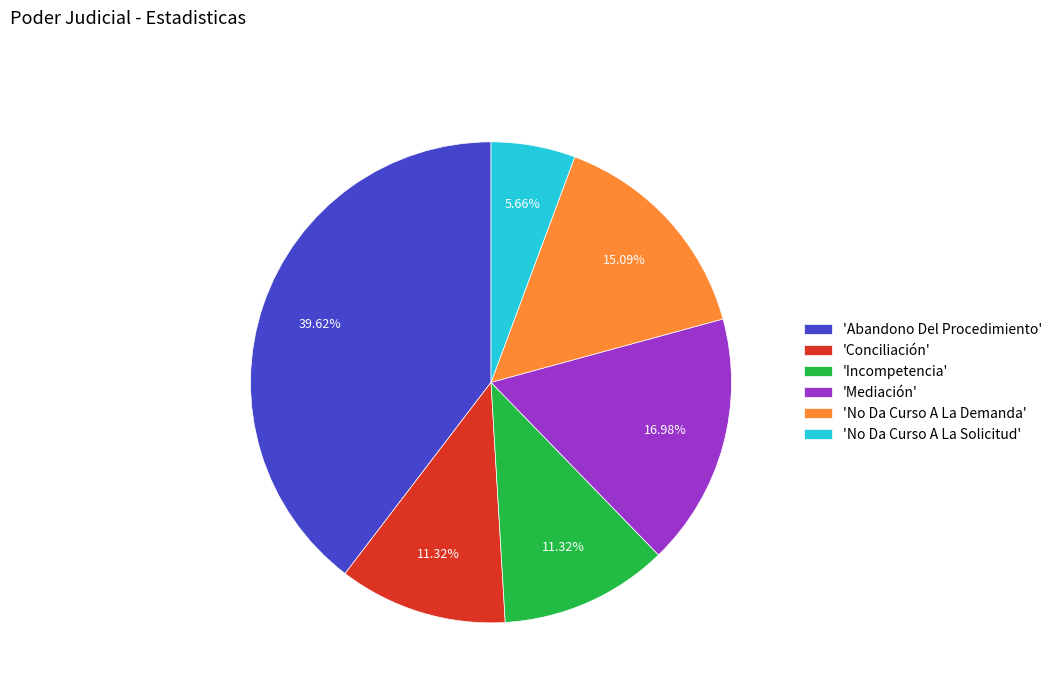

Which category has the smallest portion of the pie?

'No Da Curso A La Solicitud'